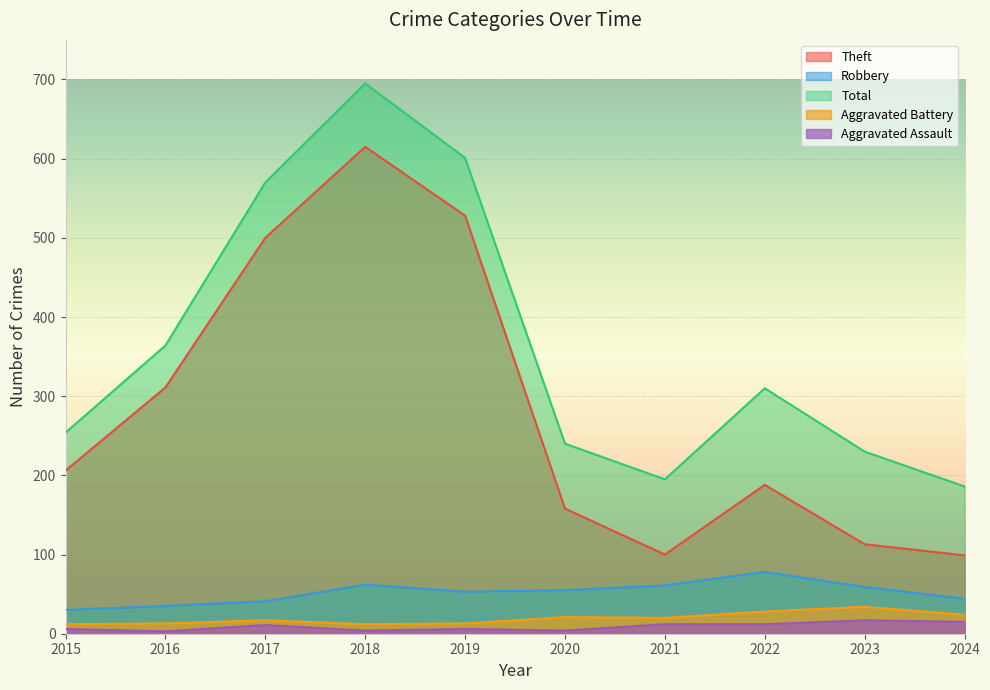

Between 2016 and 2015, which is larger?

2016